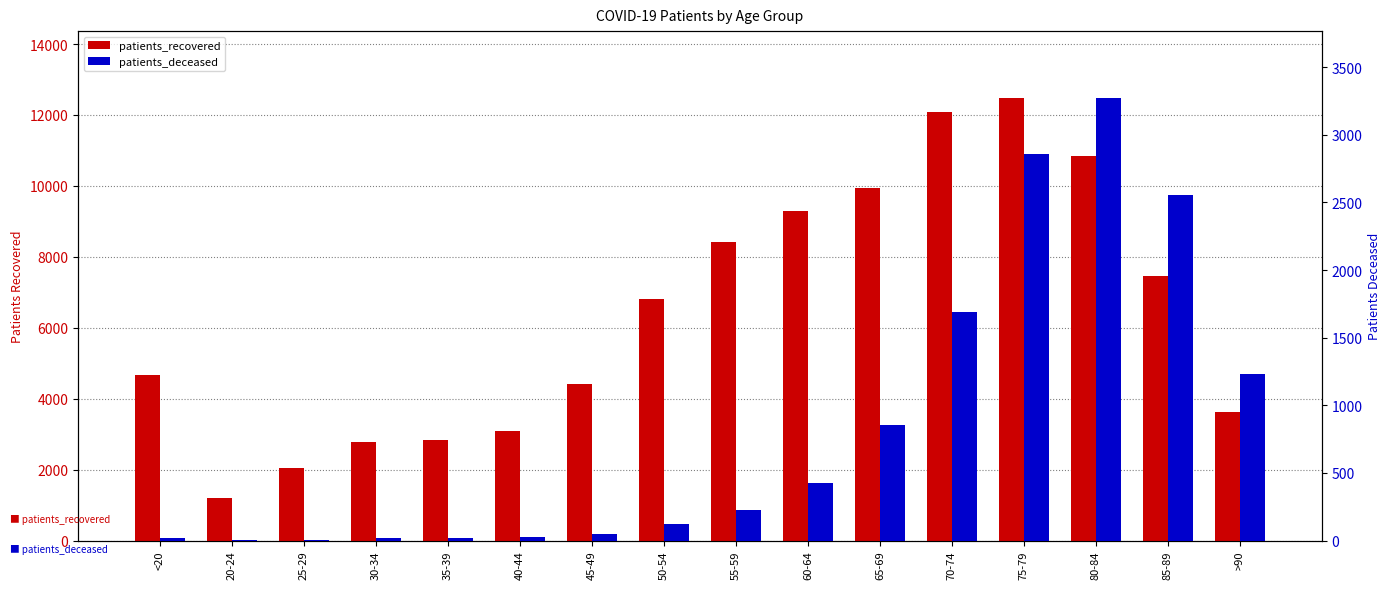

What is the sum of all patients_deceased values?

13381